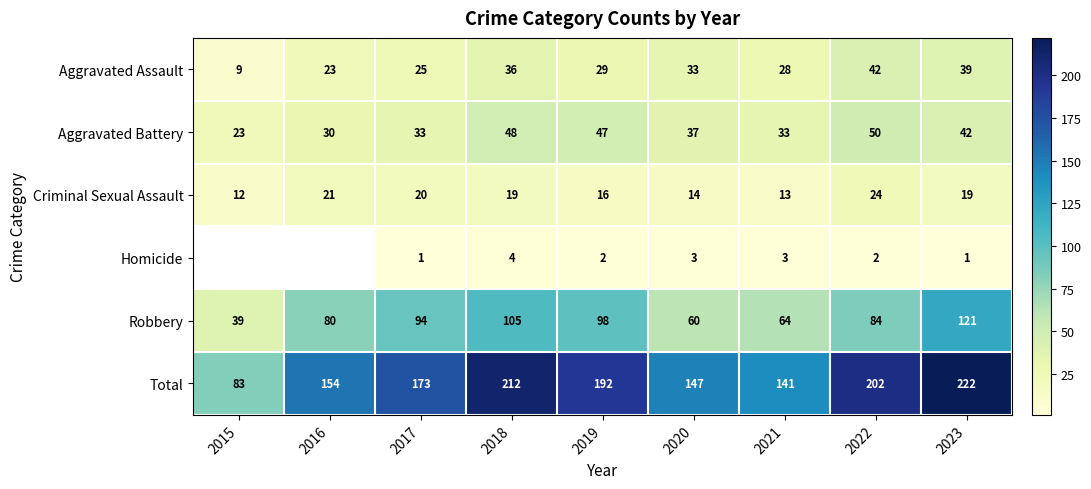

What is the spread (max minus min) of values at 2022?

200